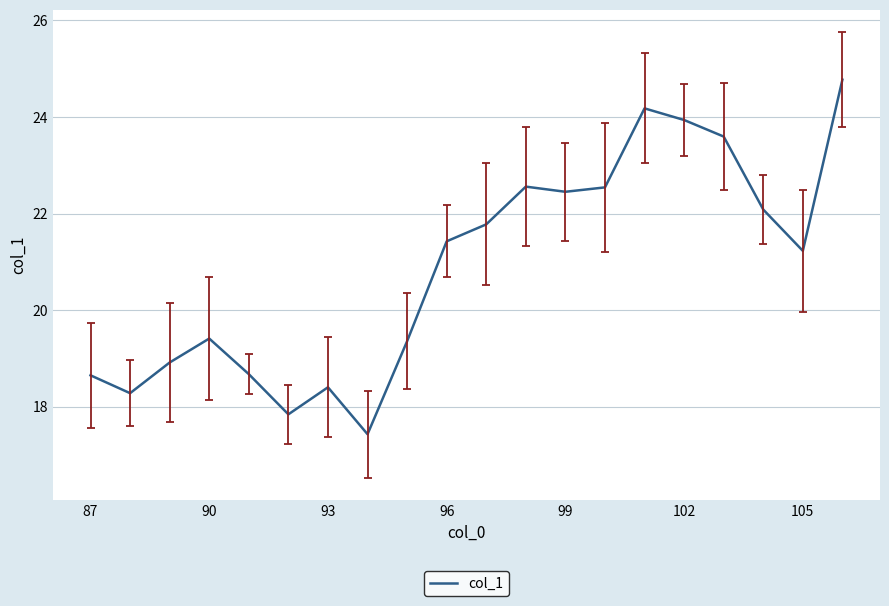

What is the difference between the second highest and minimum values?

6.7